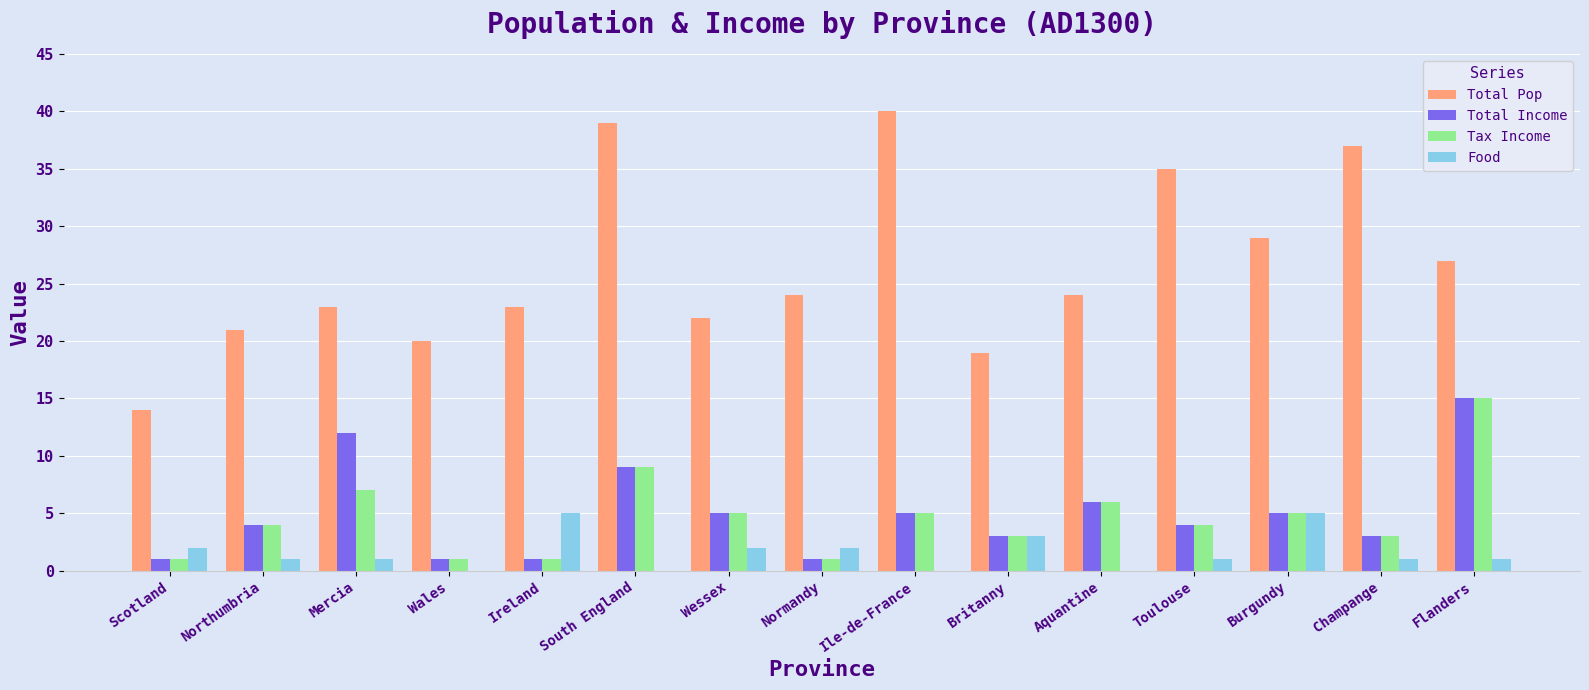

Which series changed the most between Northumbria and Toulouse?

Total Pop